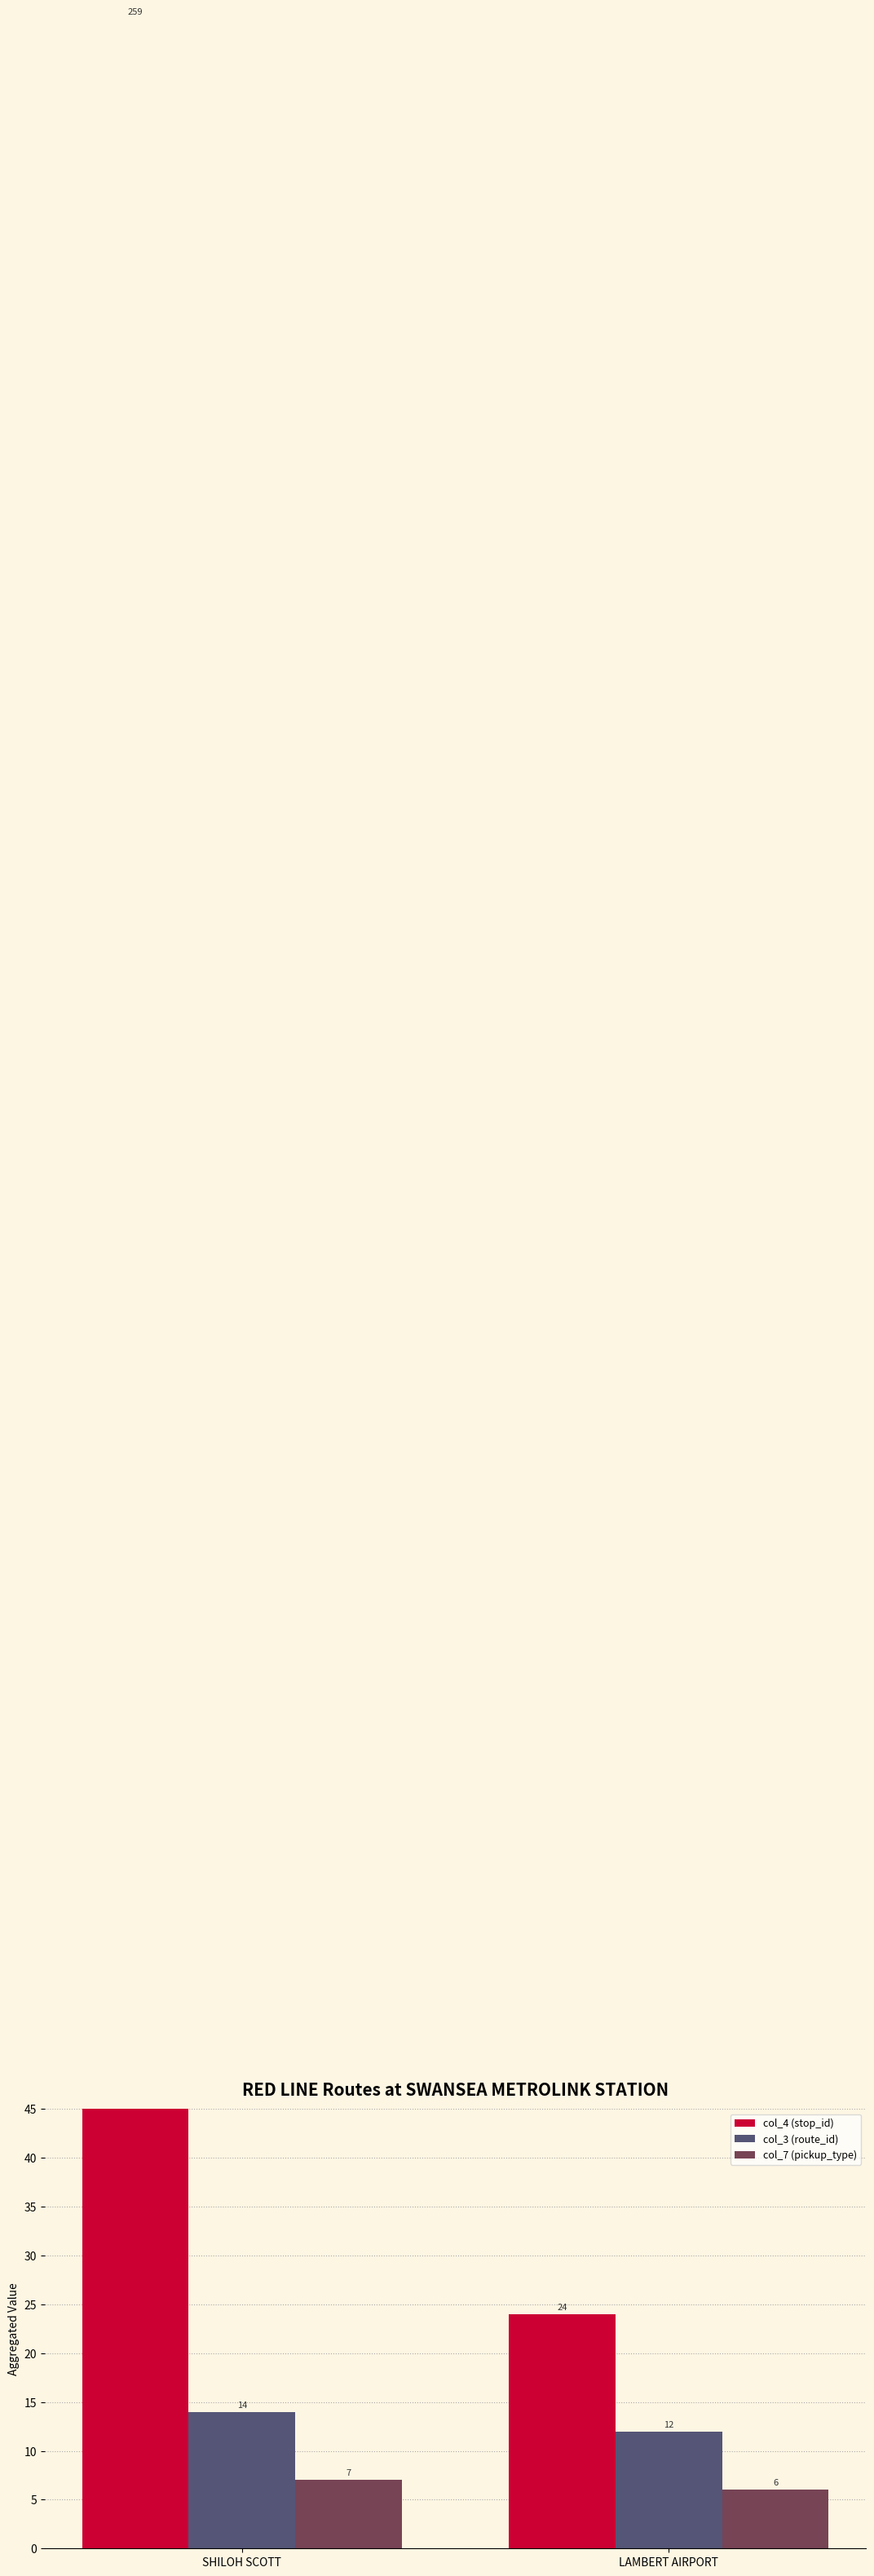

What is the label of the 1st bar from the left?

SHILOH SCOTT